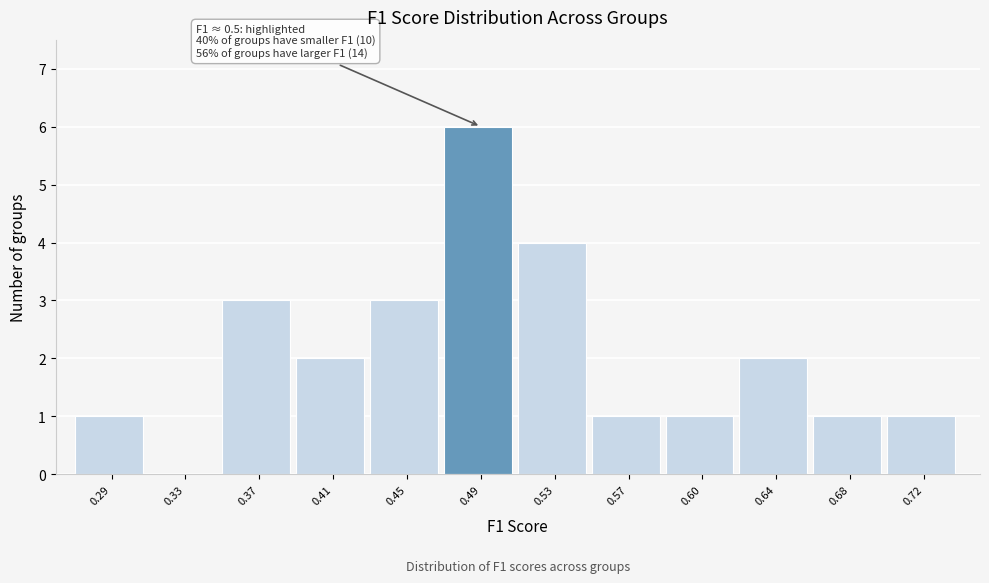

Reading left to right, extract all data points from this chart.

0.29=1	0.33=0	0.37=3	0.41=2	0.45=3	0.49=6	0.53=4	0.57=1	0.60=1	0.64=2	0.68=1	0.72=1